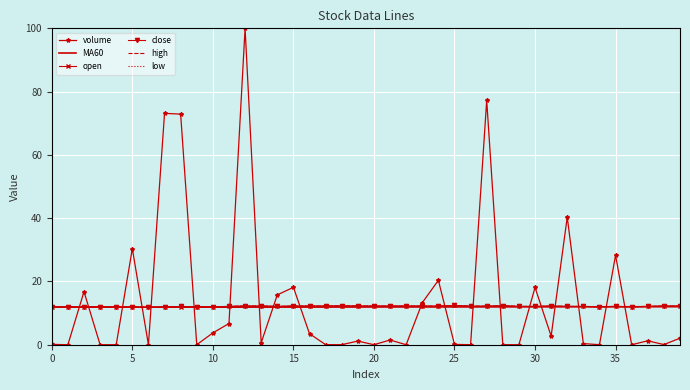

How many series are shown in this chart?

6